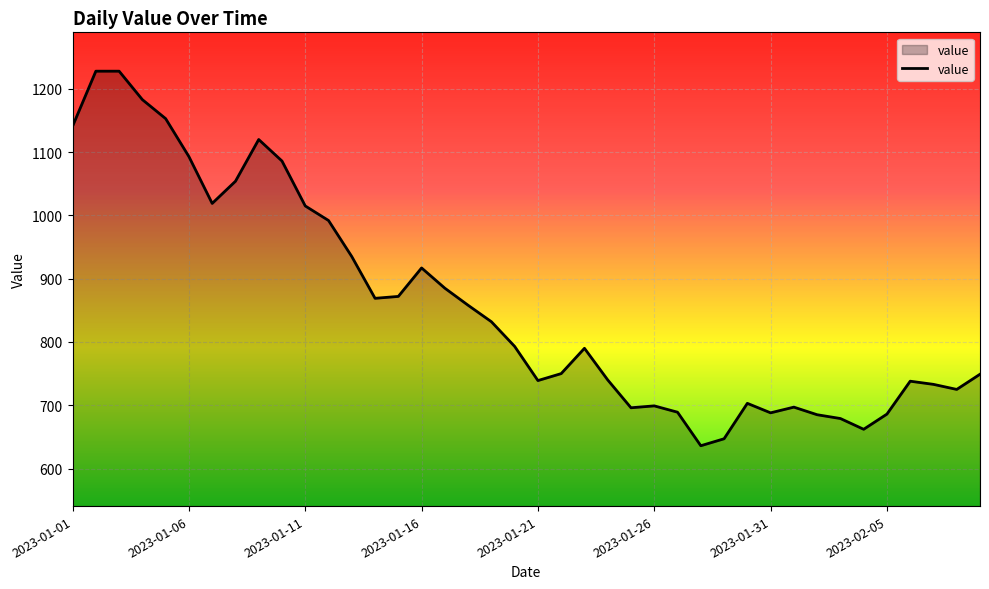

How many categories are shown in the chart?

40